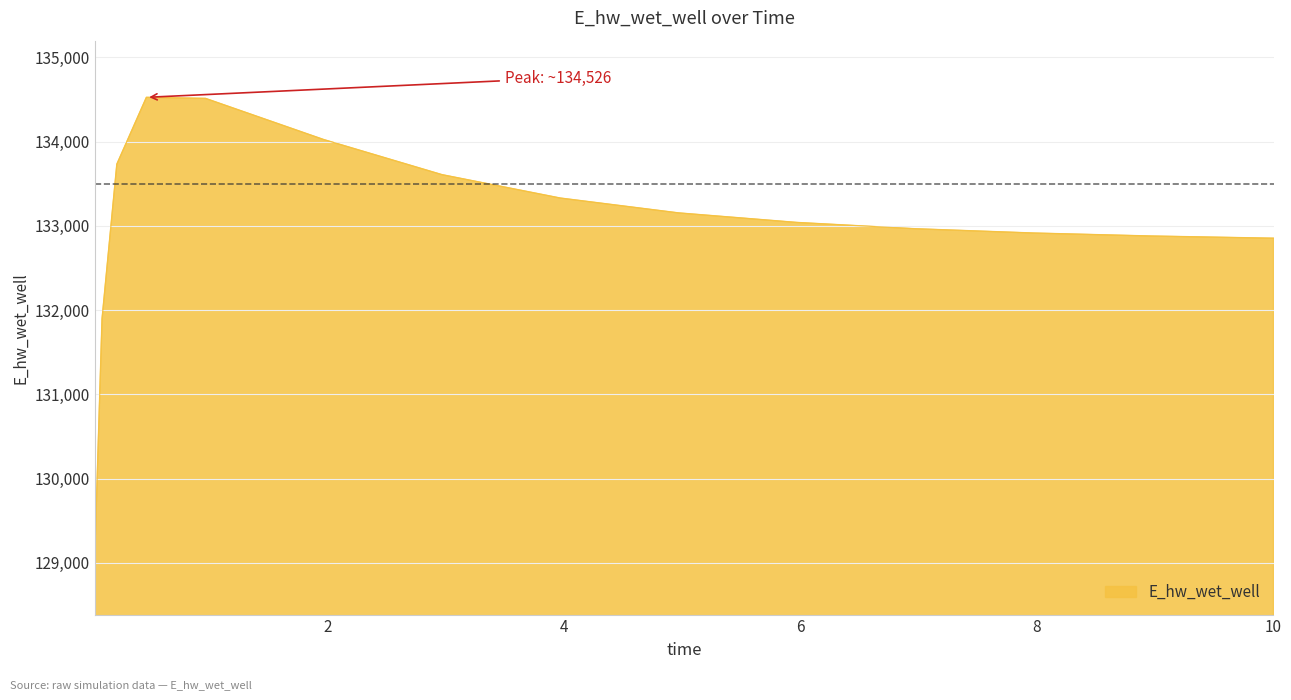

What is the average value?

133022.5